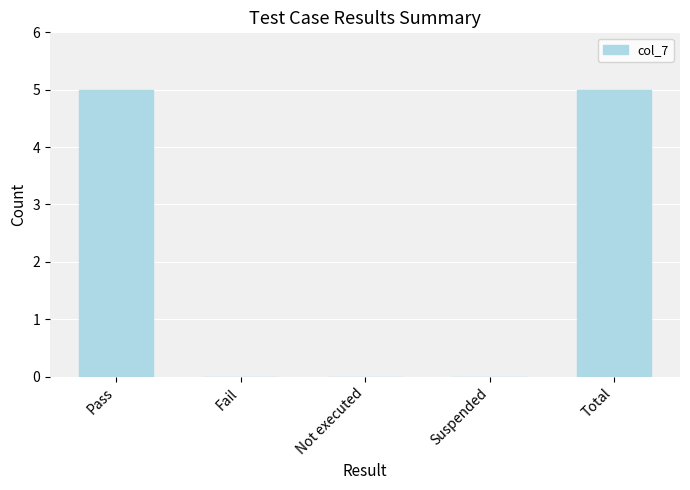

Read the value at Pass.

5